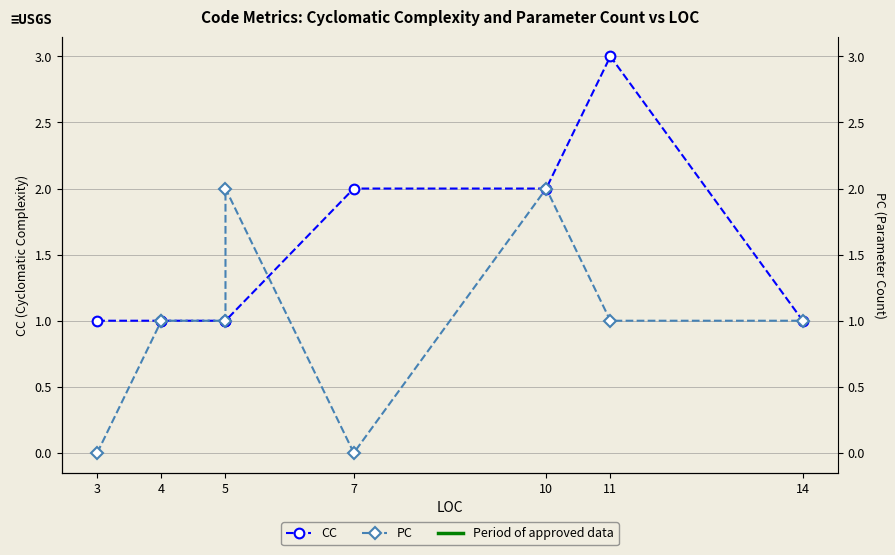

Where is the first local maximum for CC?

11